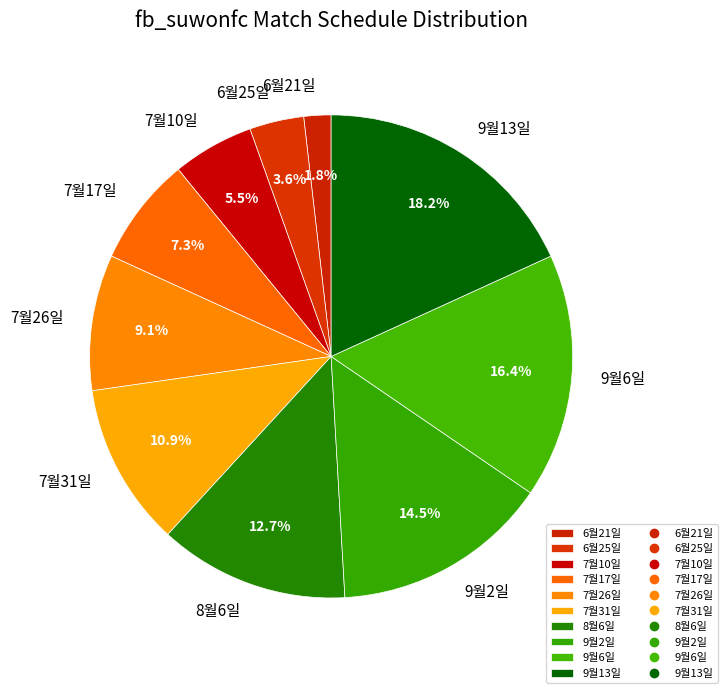

Which slice is the largest?

9월13일